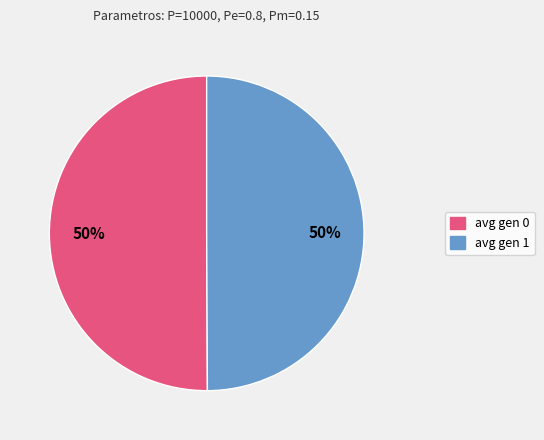

What is the ratio of the value at avg gen 0 to the value at avg gen 1?

1.0